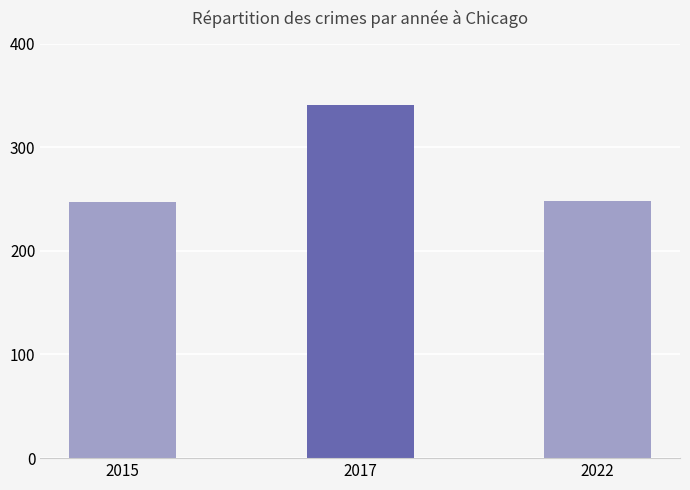

The value at 2022 is 59. True or false?

False